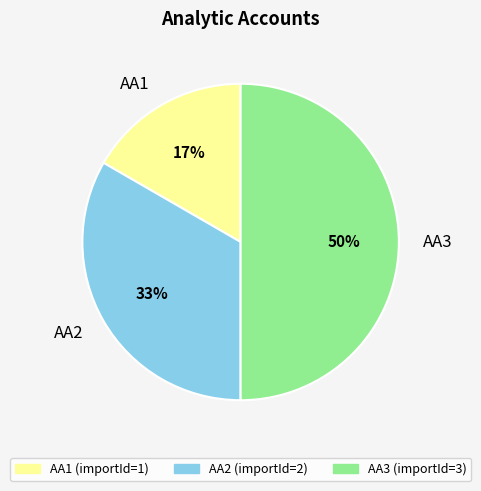

Is the sum of AA3 and AA1 greater than half?

Yes